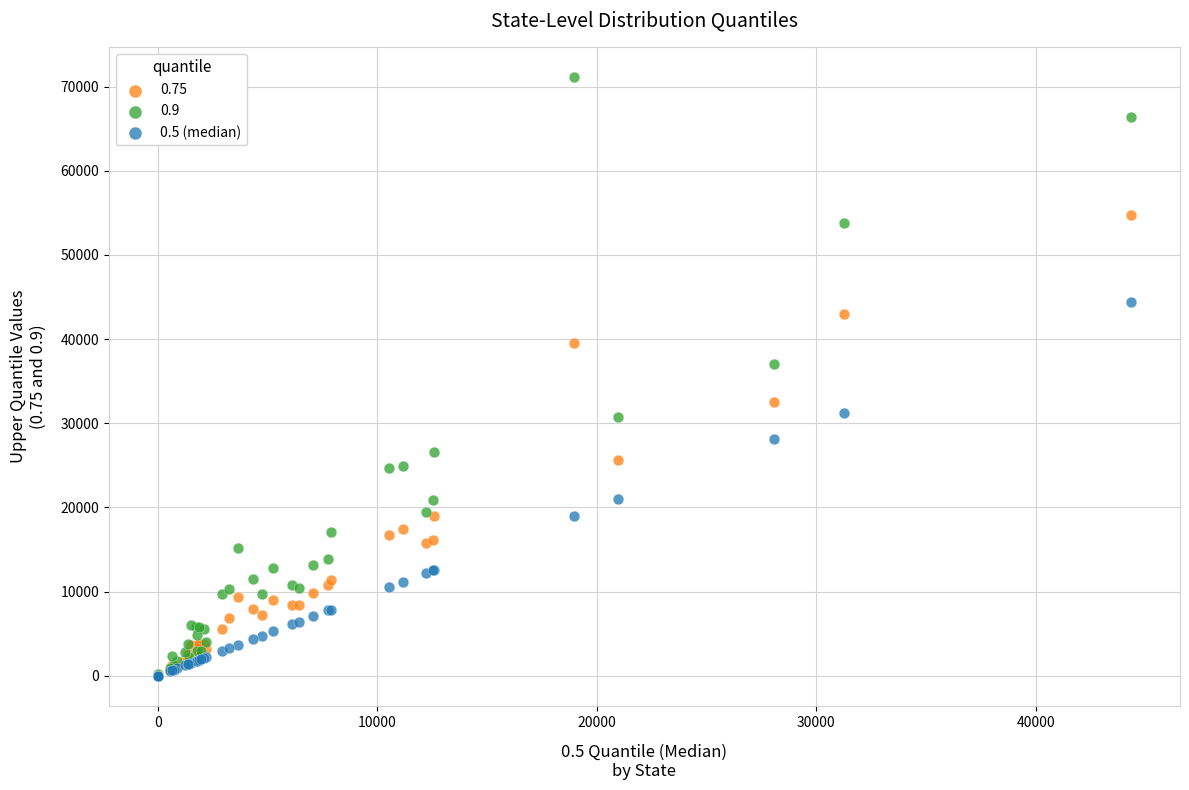

Across all series, what Y value is closest to 35580?

37002.3